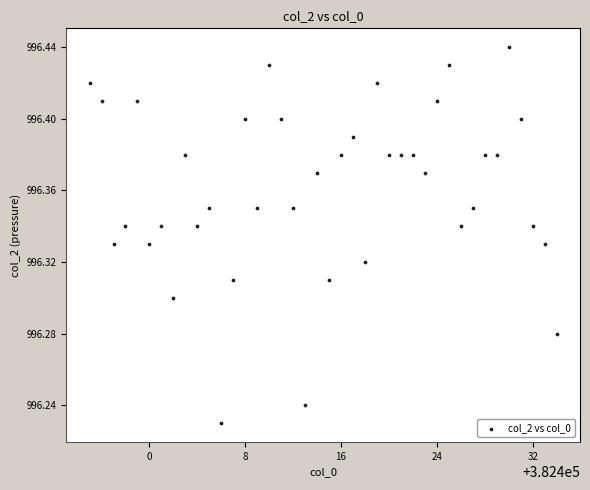

What is the range of X values (max minus min)?

39.0